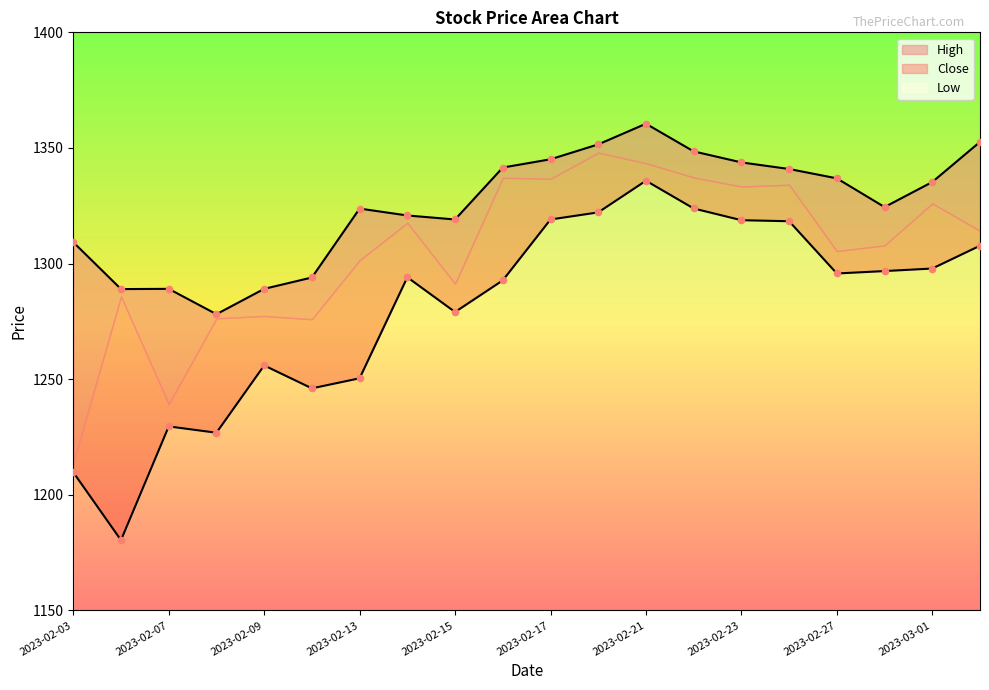

Which series reaches the minimum Y coordinate?

Low